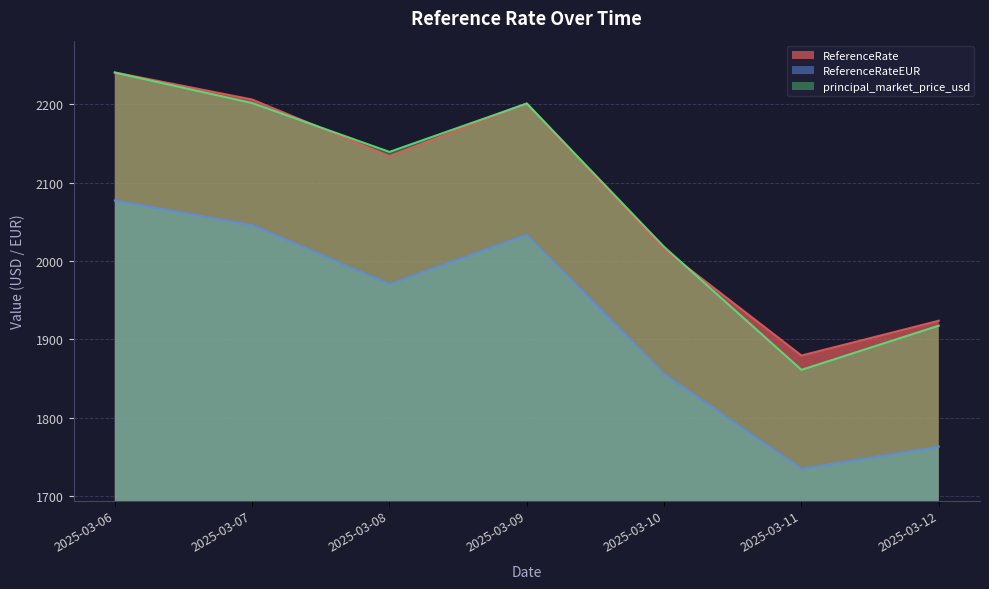

Which series has the widest spread of values?

principal_market_price_usd